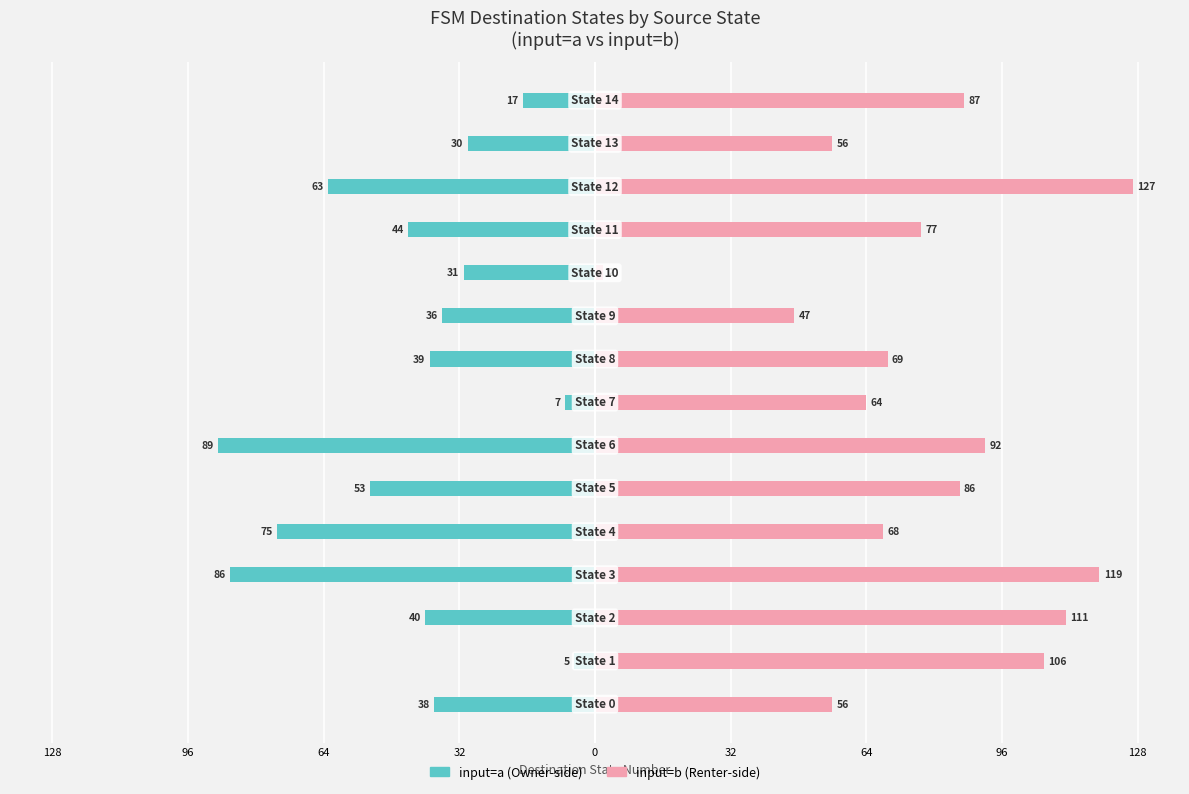

True or false: input=b has a value of 141 at 32.

False